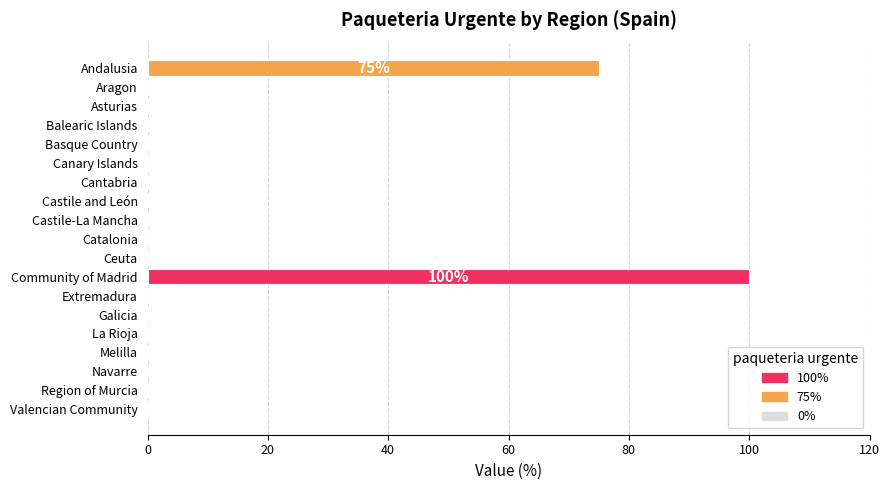

How many distinct data groups are displayed?

1